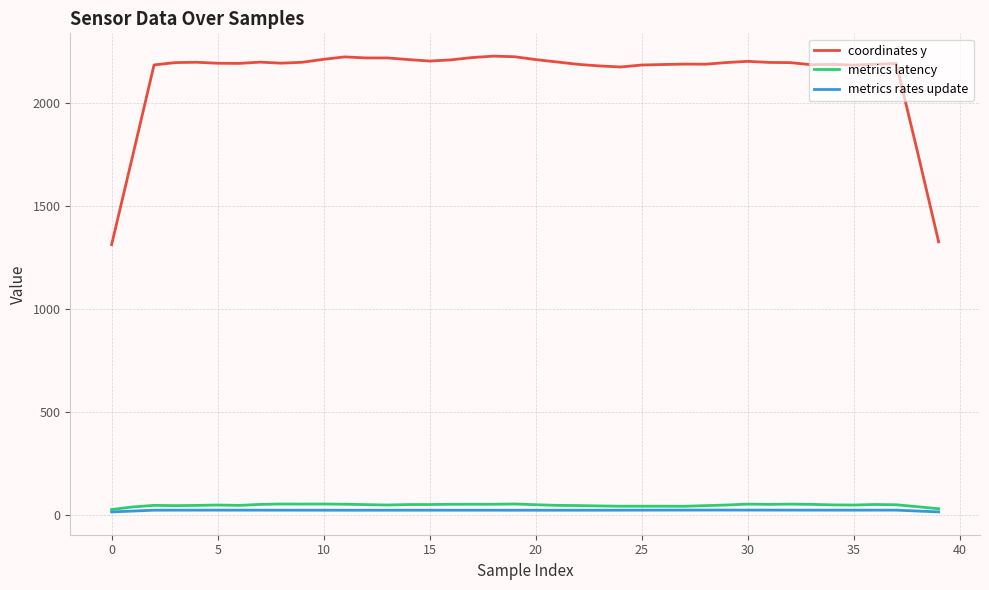

True or false: metrics rates update and coordinates y cross at least once.

False